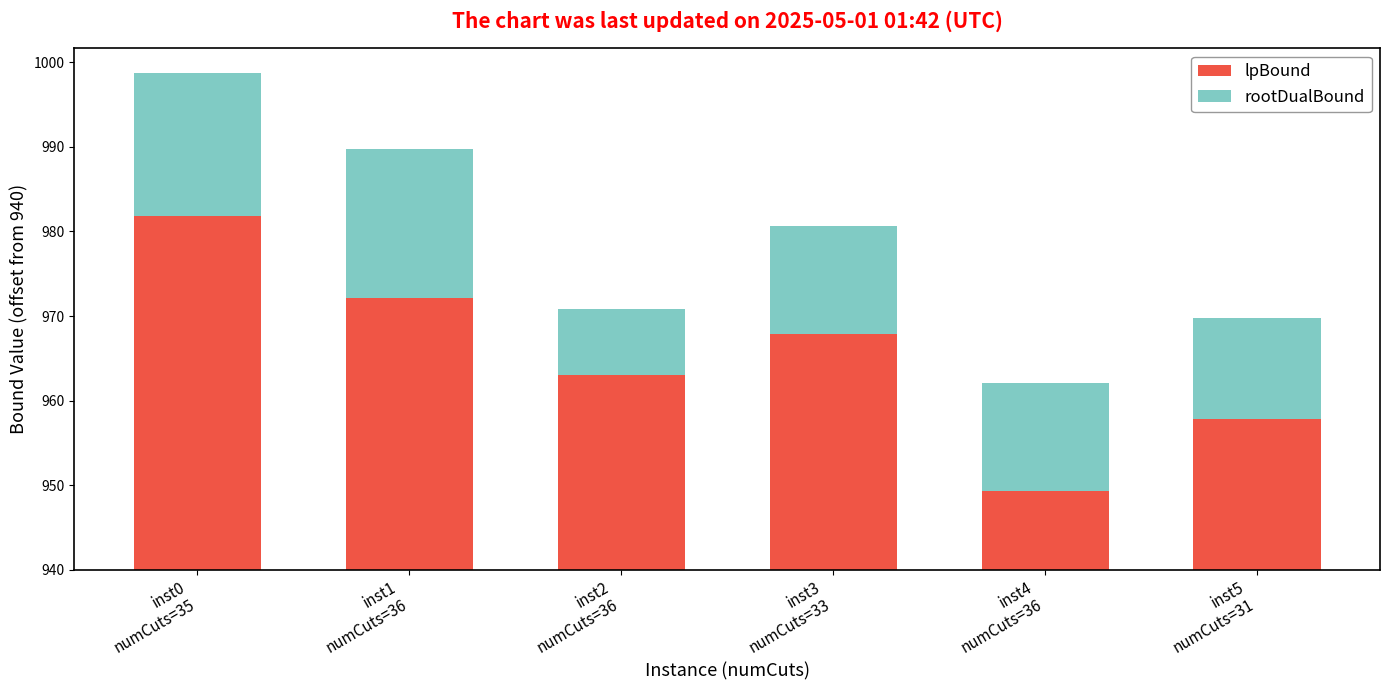

What is the approximate value of lpBound at inst3
numCuts=33?

27.9